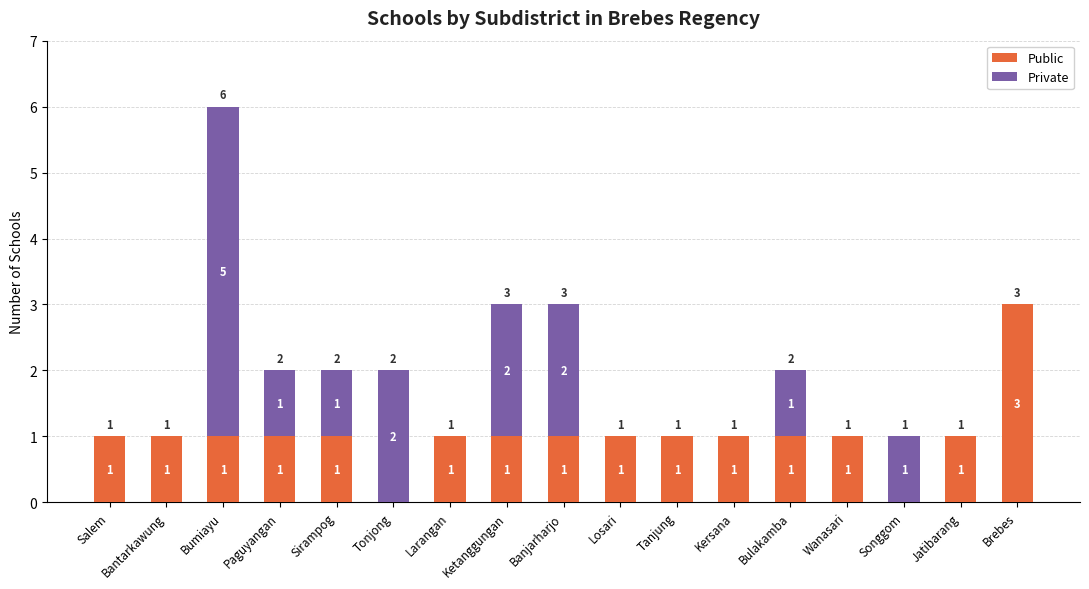

Count the number of categories in the chart.

17